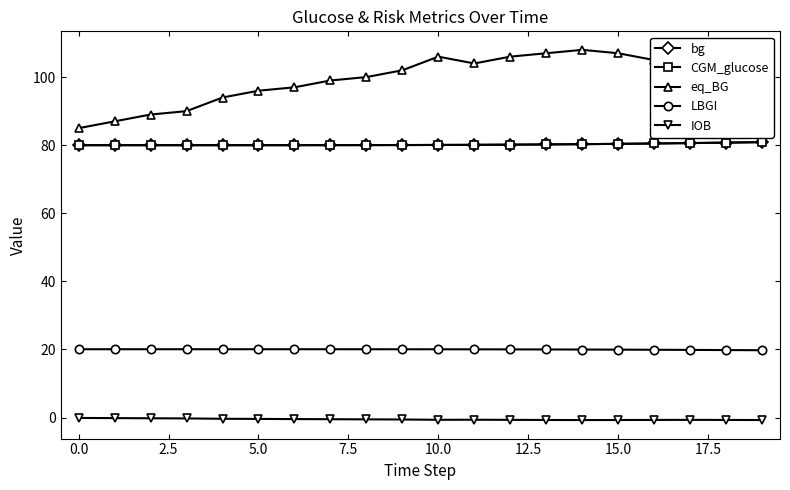

At how many categories does at least one series exceed 36?

20